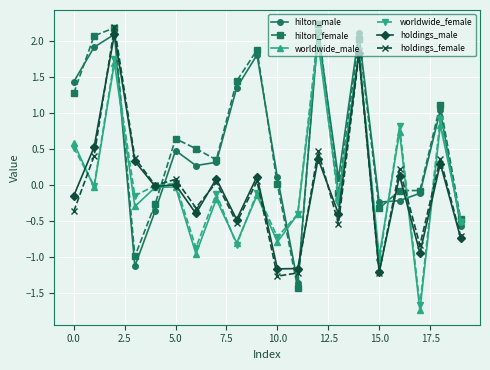

What is the value of the holdings_male point at the 2nd from the left?

0.5